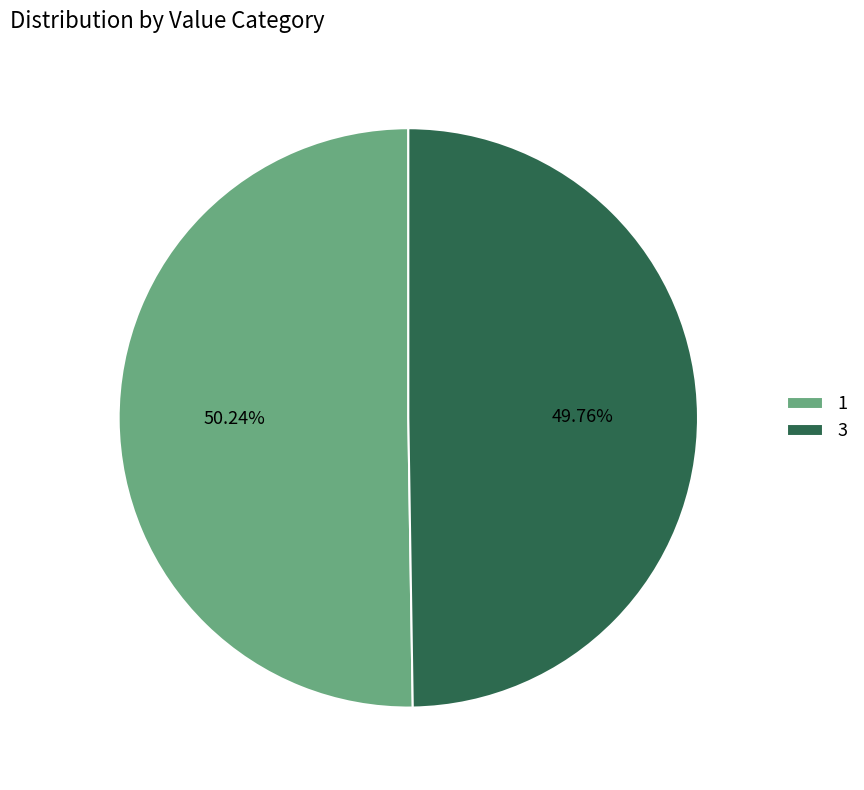

What is the ratio of the value at 3 to the value at 1?

1.0